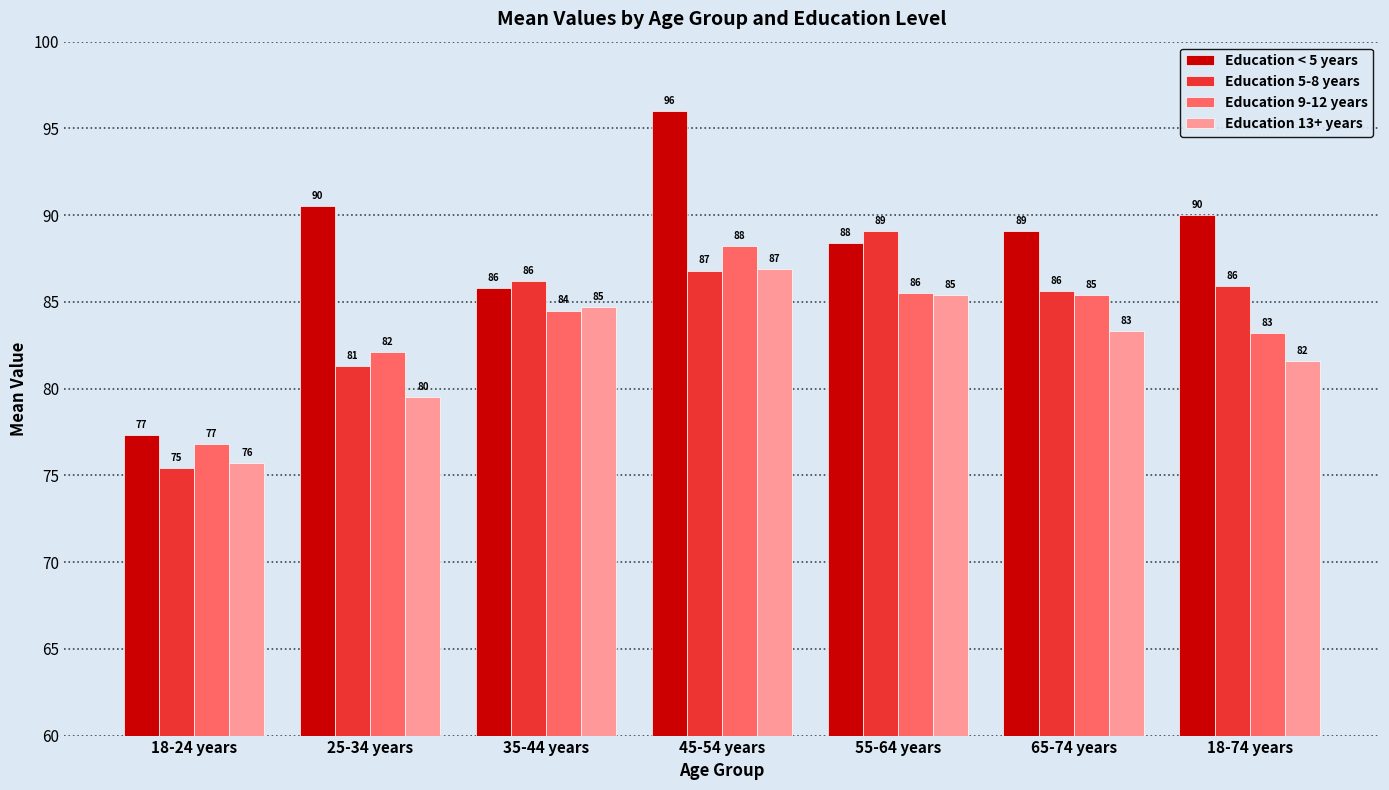

The Education 9-12 years series shows 134.2 at 18-74 years. True or false?

False